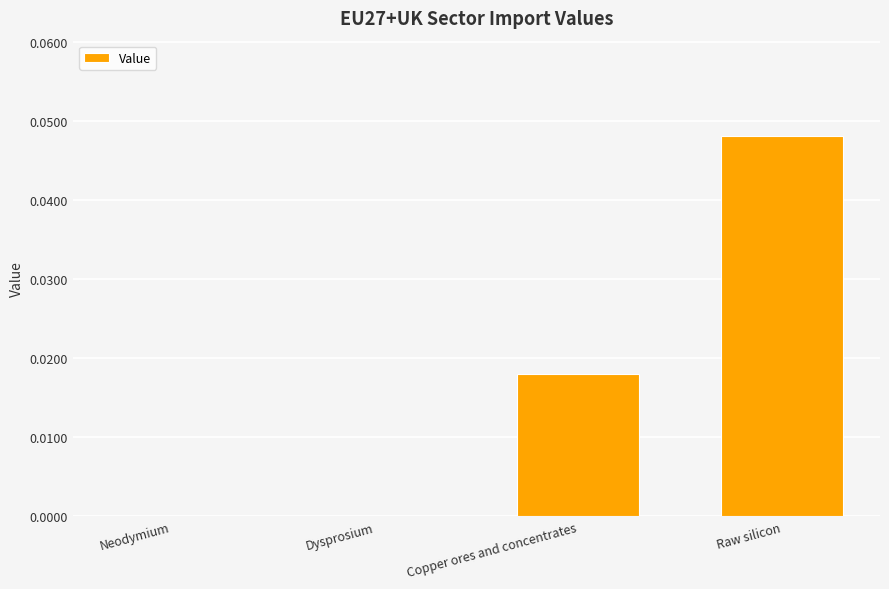

Which category has the highest value across all series?

Raw silicon